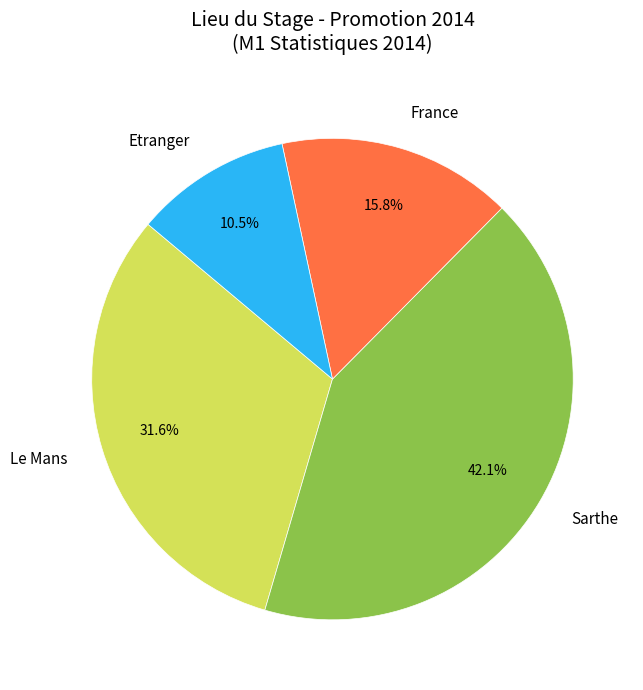

How many slices are in this pie chart?

4